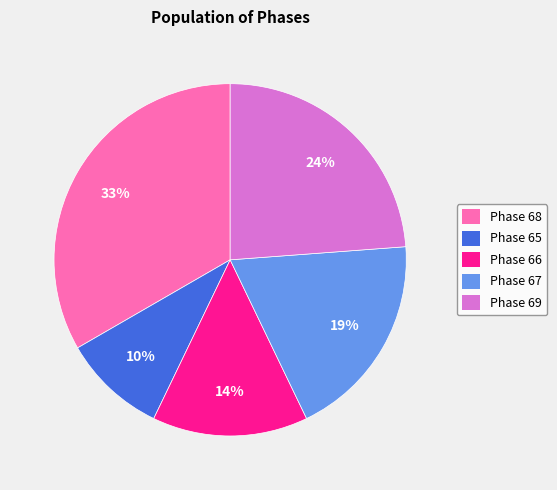

To the nearest percent, what portion does Phase 65 represent?

10%